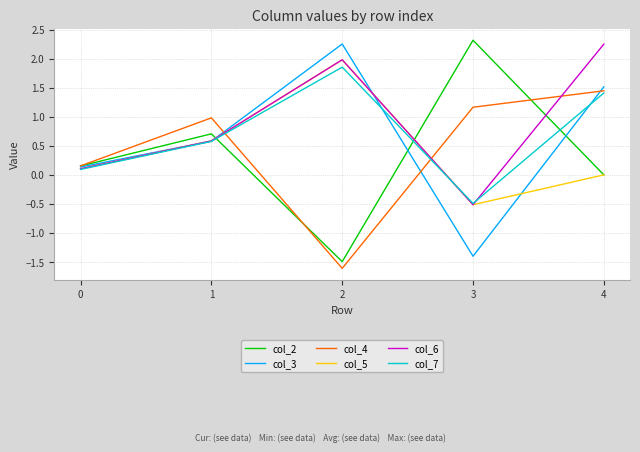

Read the col_5 value at 3.

-0.5